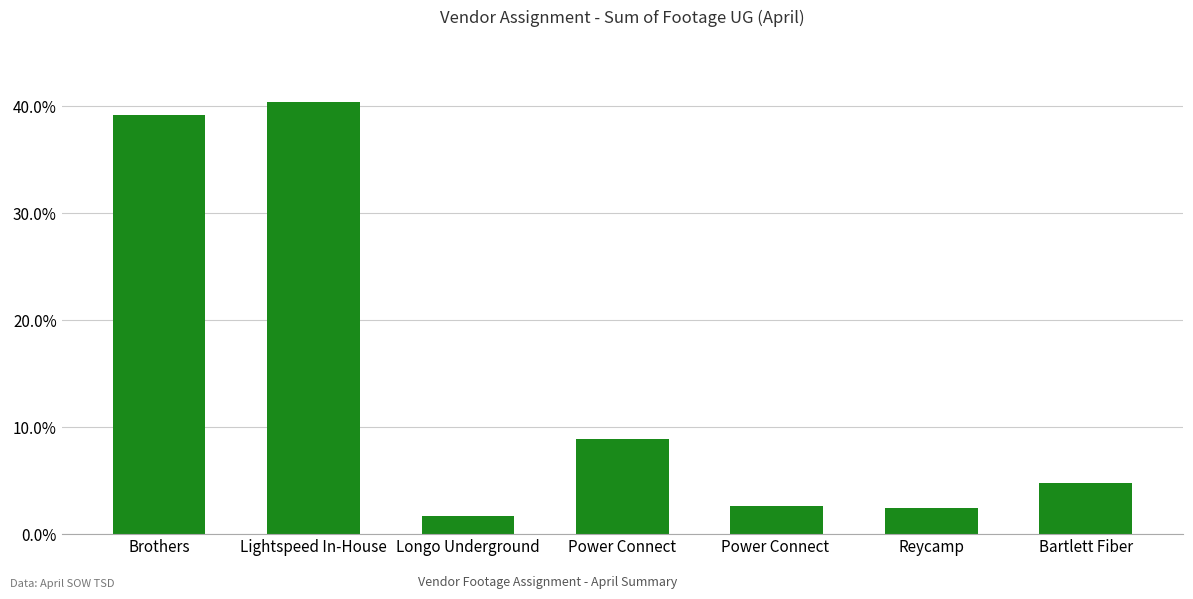

Which has a higher value, Bartlett Fiber or Power Connect?

Power Connect